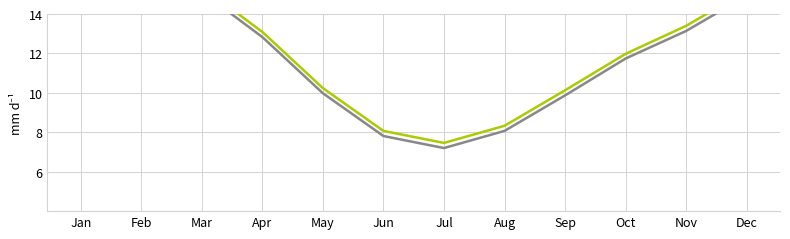

Reading left to right, extract all data points from this chart.

Series 1: 15.8	16.3	15.1	12.8	10.0	7.8	7.2	8.1	9.9	11.7	13.1	14.9
Series 2: 16.1	16.6	15.4	13.1	10.2	8.1	7.5	8.3	10.1	12.0	13.4	15.2